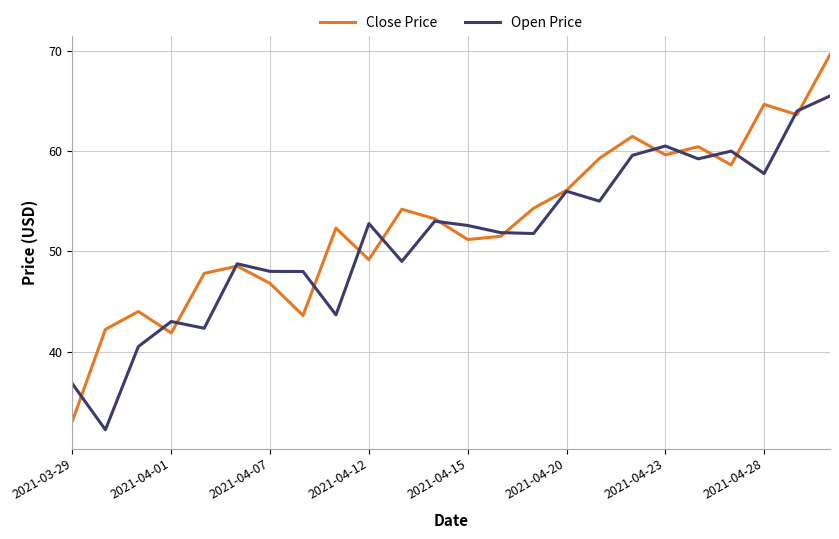

What is the difference between the second highest and second lowest values in the Open Price series?

27.2